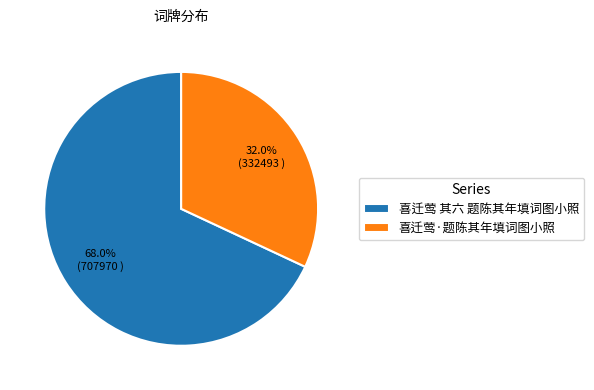

Rank the categories by value from highest to lowest.

喜迁莺 其六 题陈其年填词图小照, 喜迁莺·题陈其年填词图小照